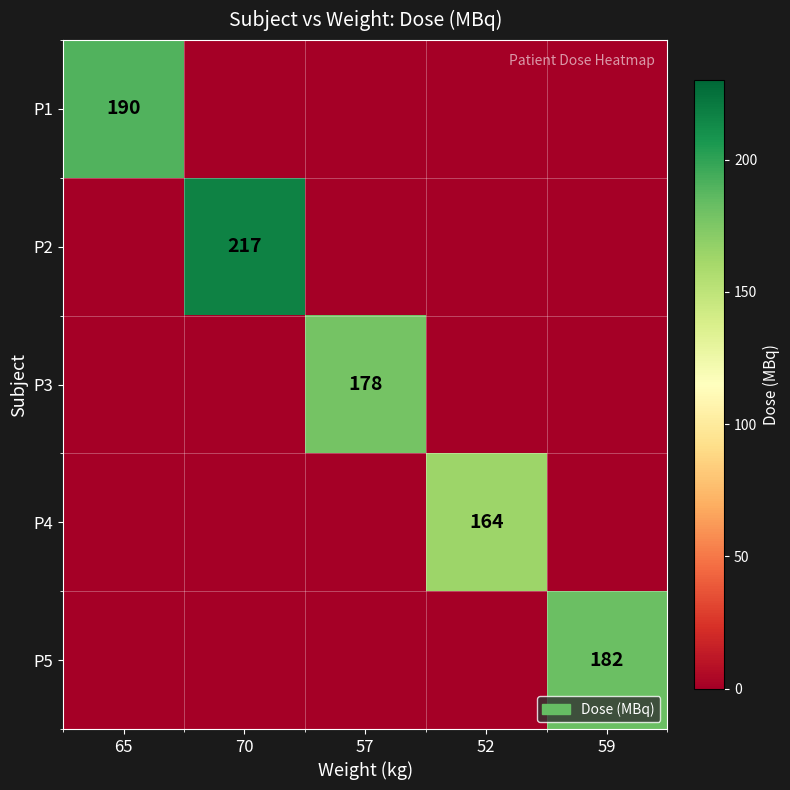

How many distinct data groups are displayed?

5